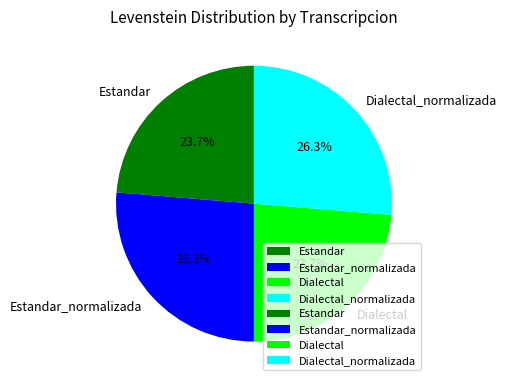

What portion of the pie excludes Dialectal?

76.3%